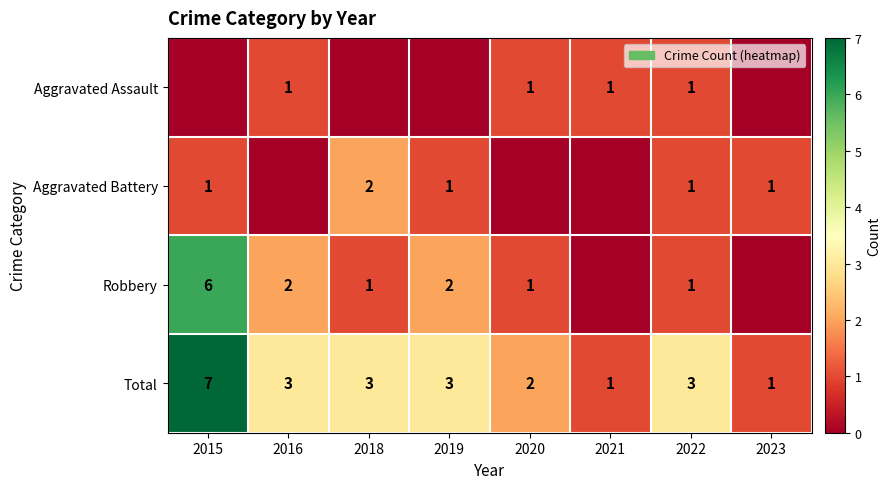

How many Total values are between 2 and 3?

5